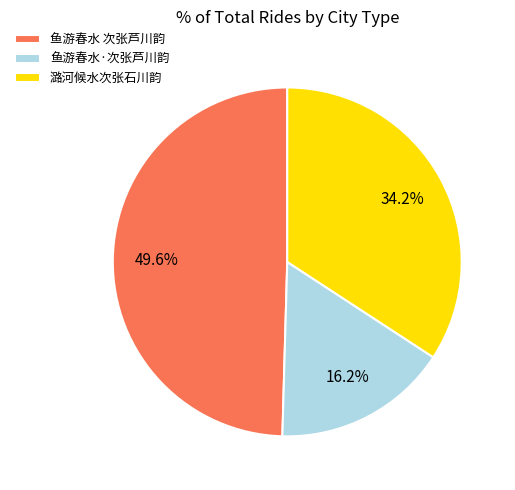

Is it true that 鱼游春水·次张芦川韵 is 26% of the pie?

False